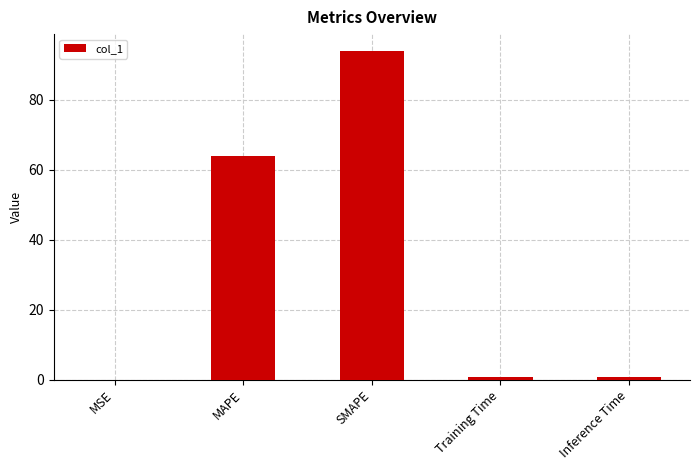

Between SMAPE and MAPE, which is larger?

SMAPE